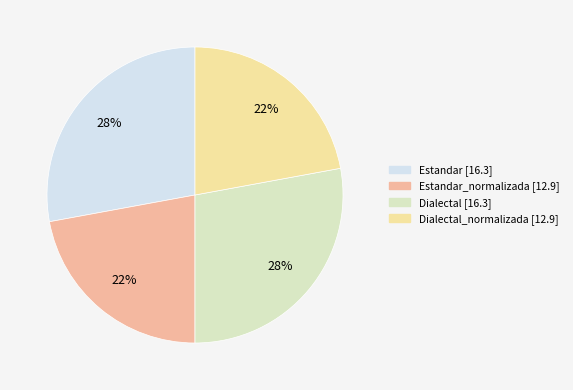

To the nearest percent, what is the difference between the largest and smallest slice percentages?

6%